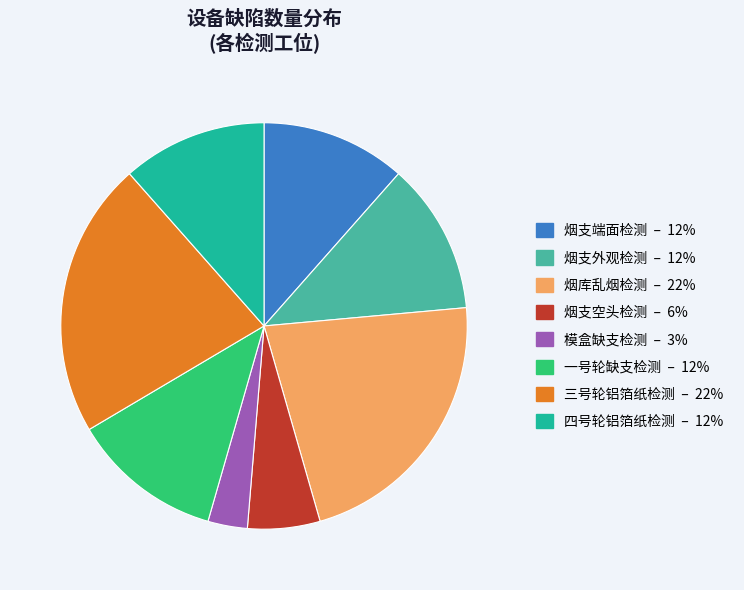

Does any single category account for the majority?

No